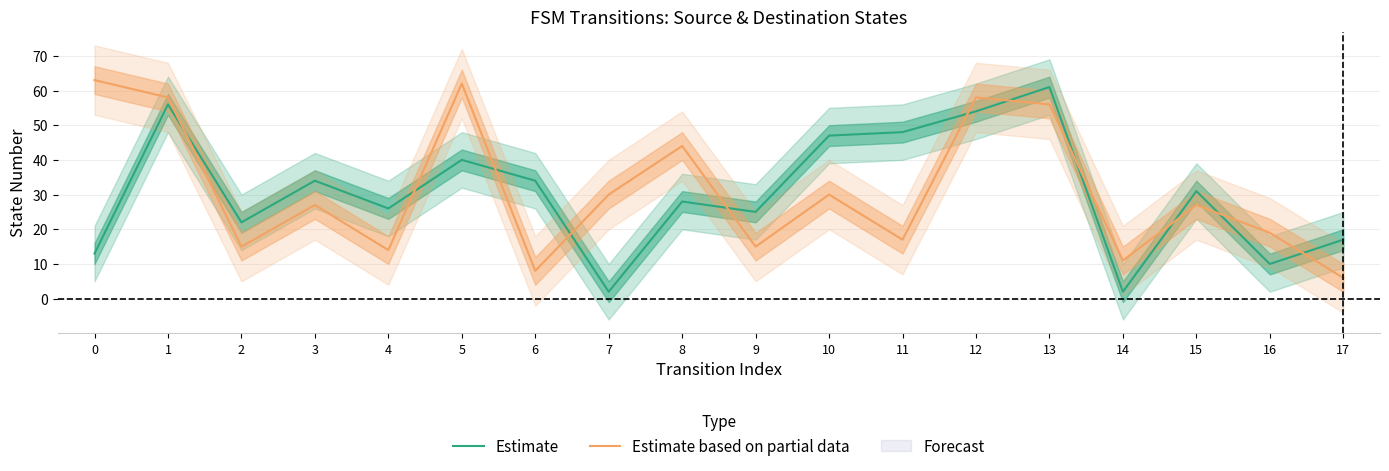

Rank the series at 16 from lowest to highest value.

Estimate, Estimate based on partial data